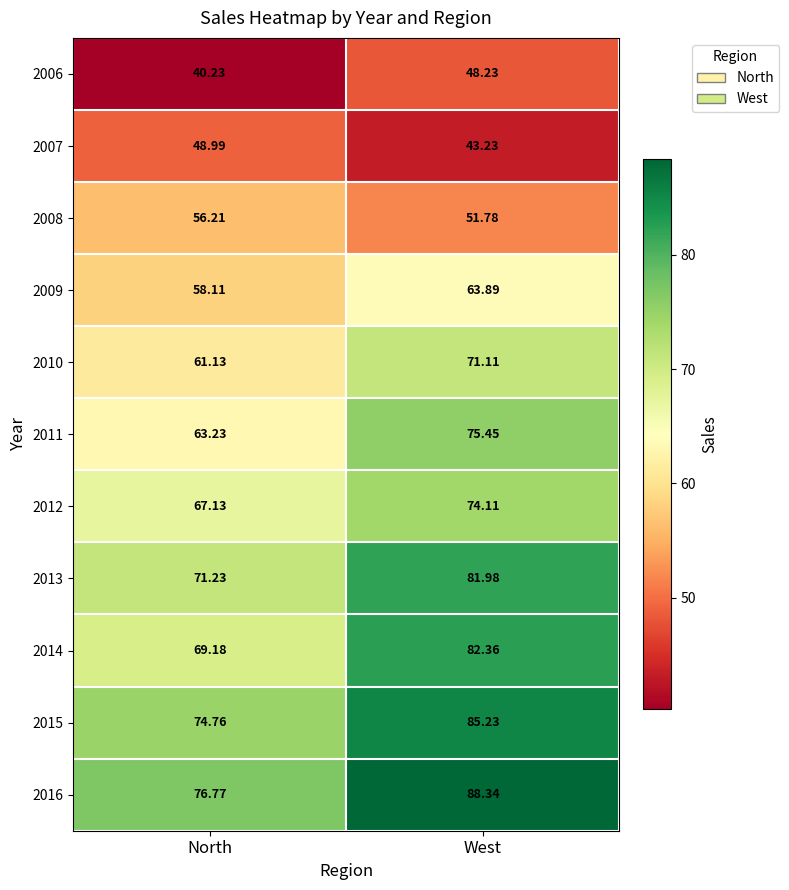

At which category is the sum across all series the highest?

West